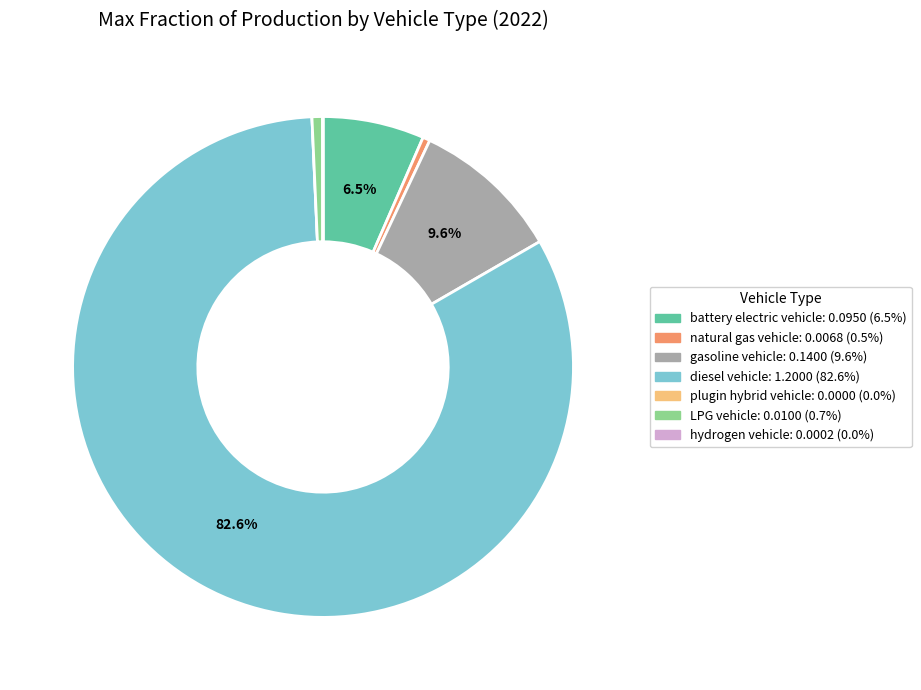

Do battery electric vehicle and gasoline vehicle together represent more than half of the pie?

No